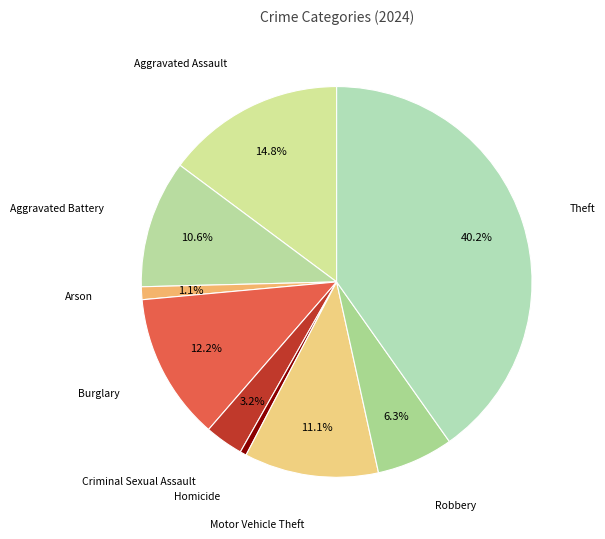

Is Burglary the majority of the pie?

No